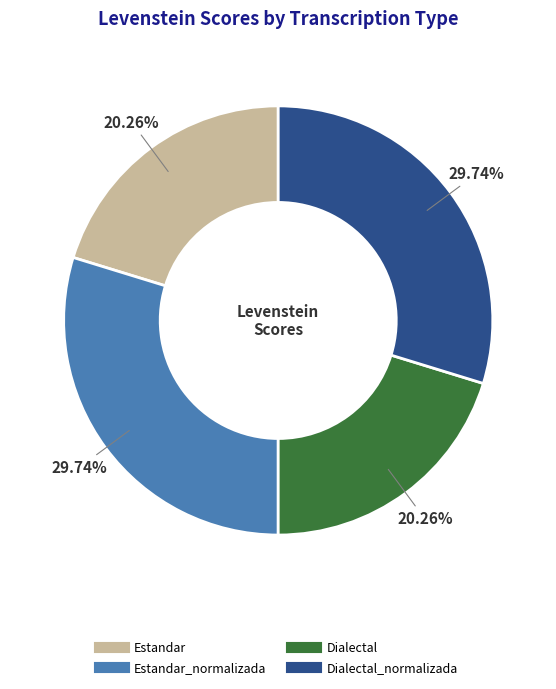

To the nearest percent, what is the difference between the largest and smallest slice percentages?

9%